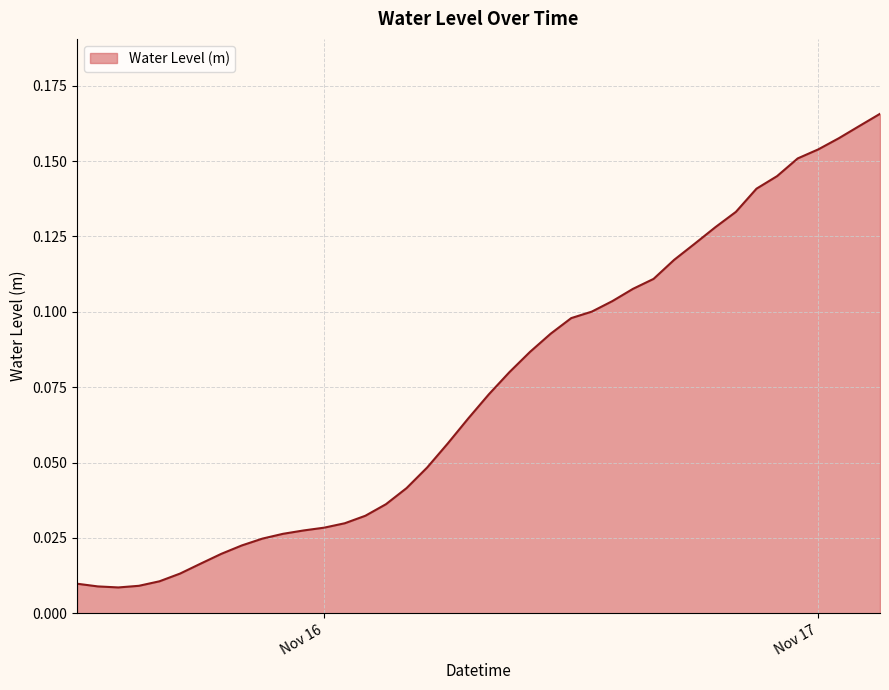

How many lines are shown in the chart?

1